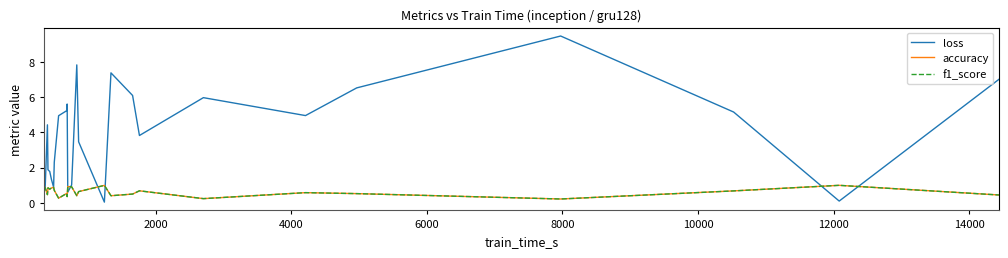

What is the highest value of the accuracy series?

1.0